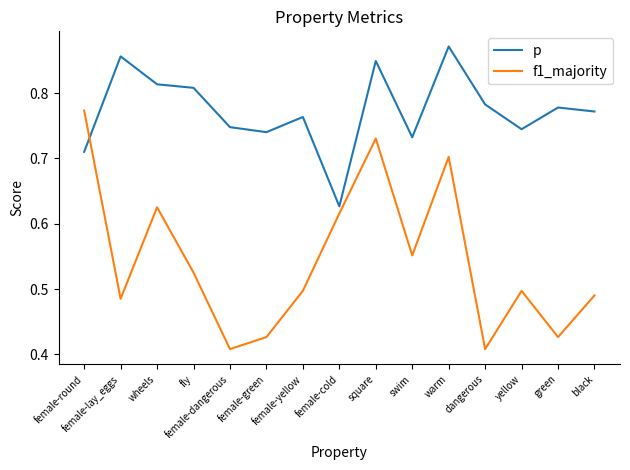

True or false: f1_majority and p intersect in this chart.

True